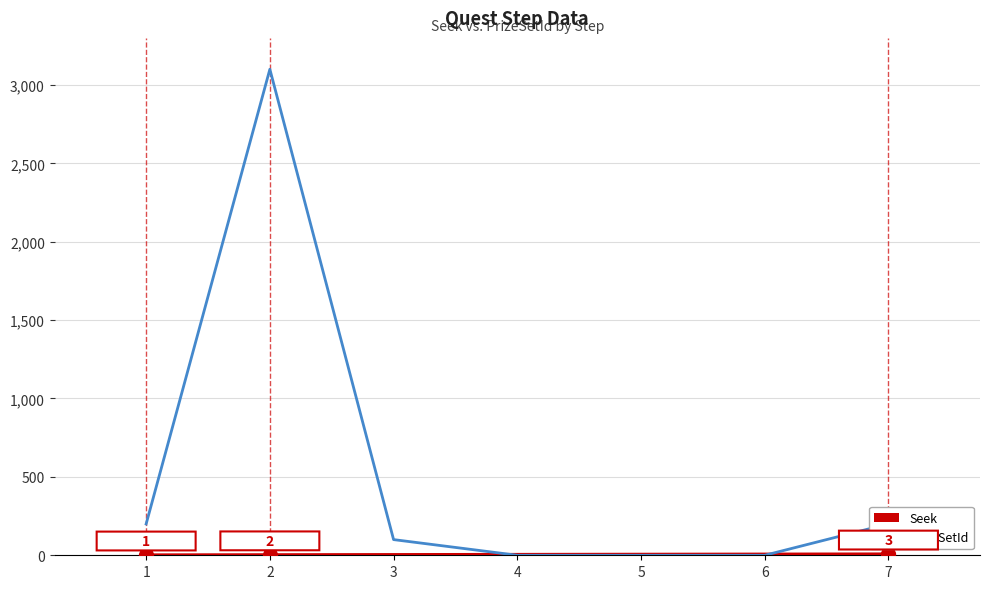

Which series has the largest total across all categories?

PrizeSetId